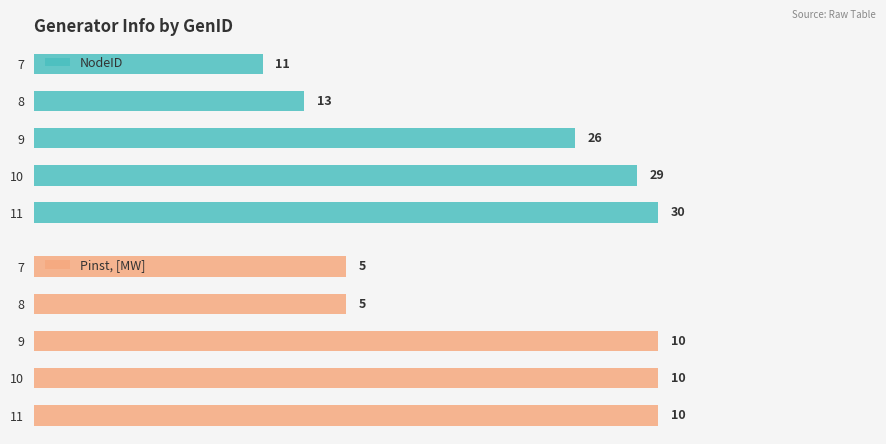

How many bars are there in total?

10